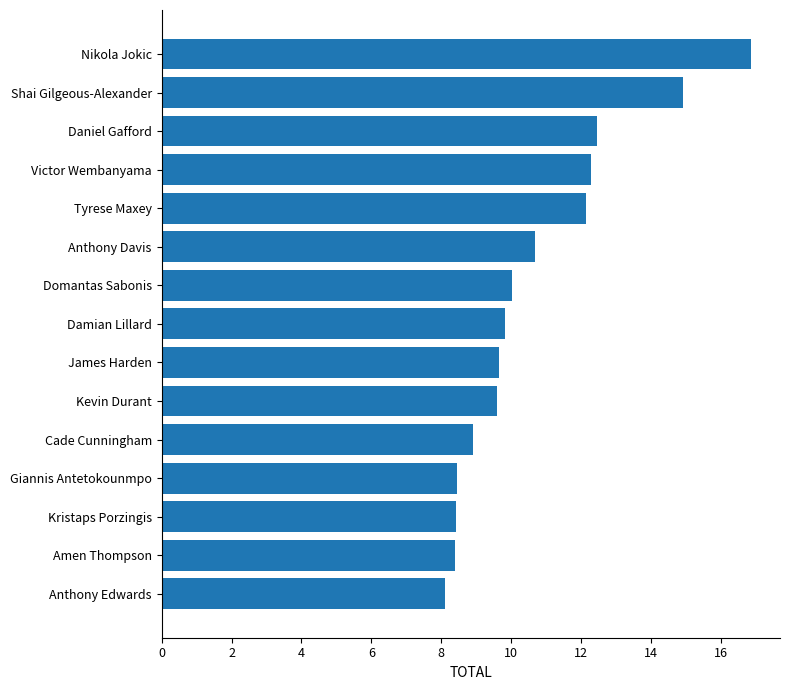

Count the number of data series in this chart.

1